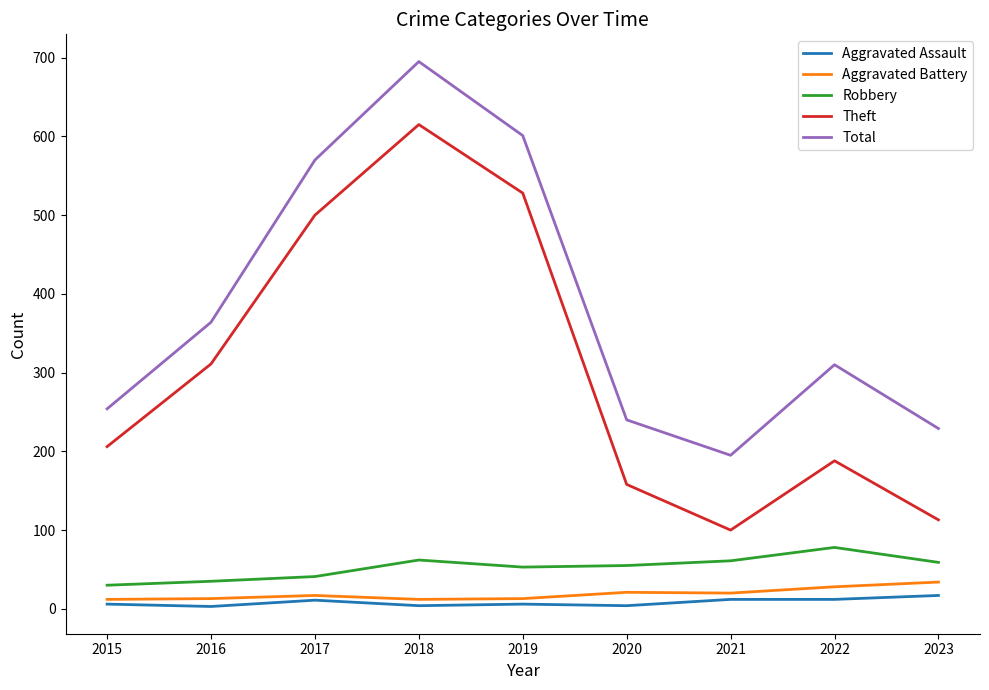

At 2020, list the series in order from smallest to largest.

Aggravated Assault, Aggravated Battery, Robbery, Theft, Total